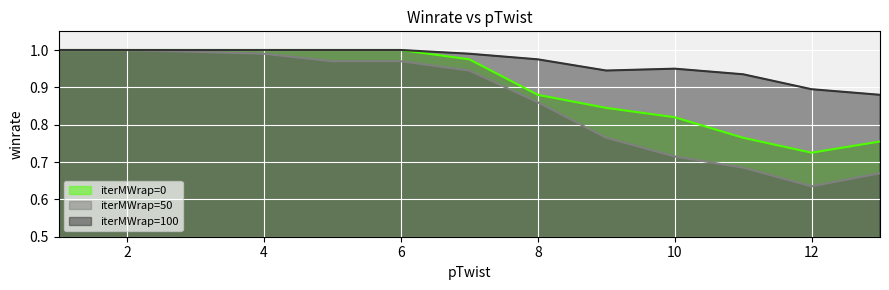

What is the difference between the highest and lowest values at 12?

0.3